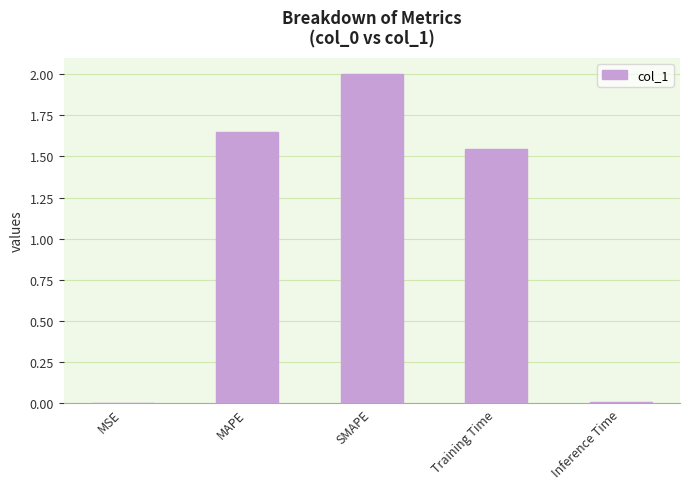

What is the sum of all values?

5.2